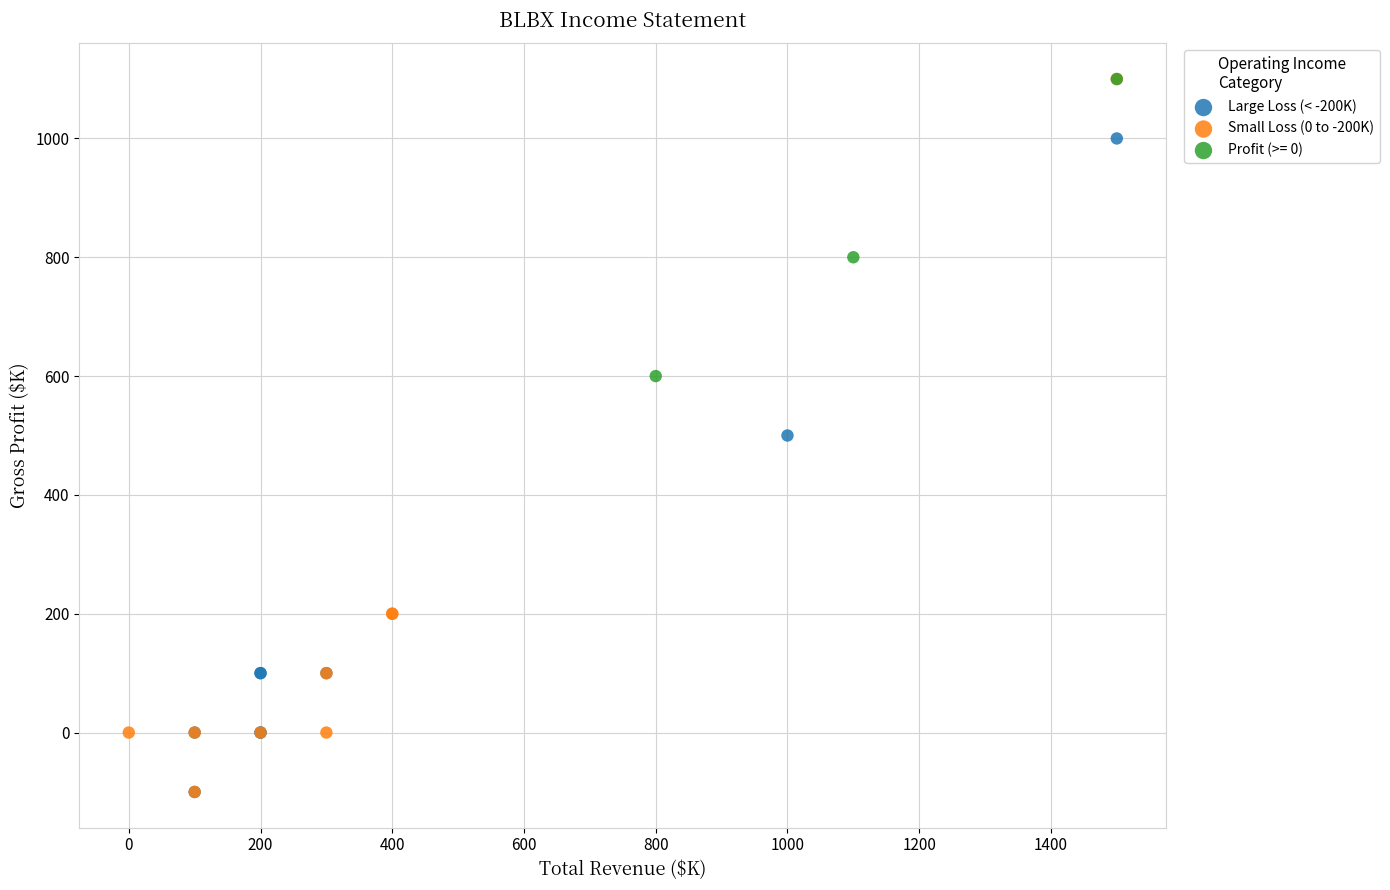

Which series has the widest spread of Y values?

Small Loss (0 to -200K)